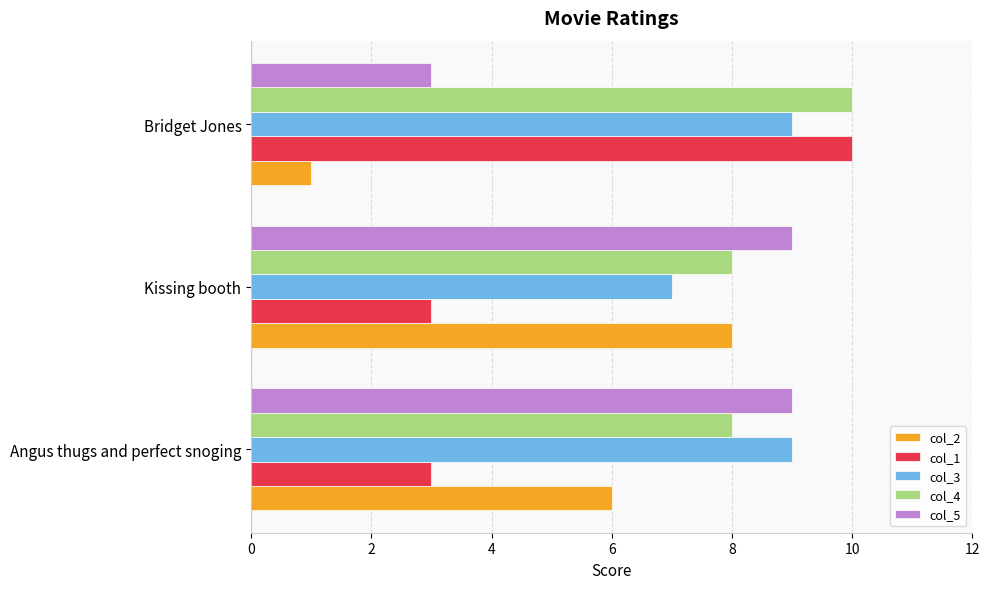

What is the maximum value for col_2?

8